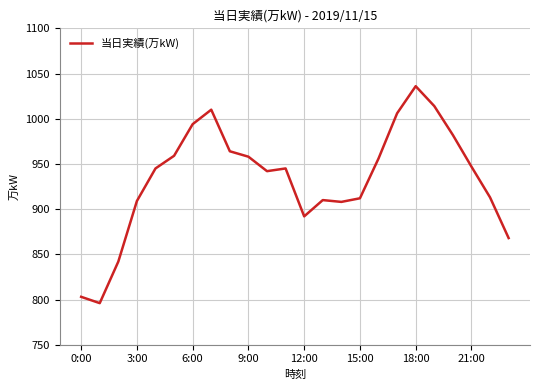

What is the maximum value shown in the chart?

1036